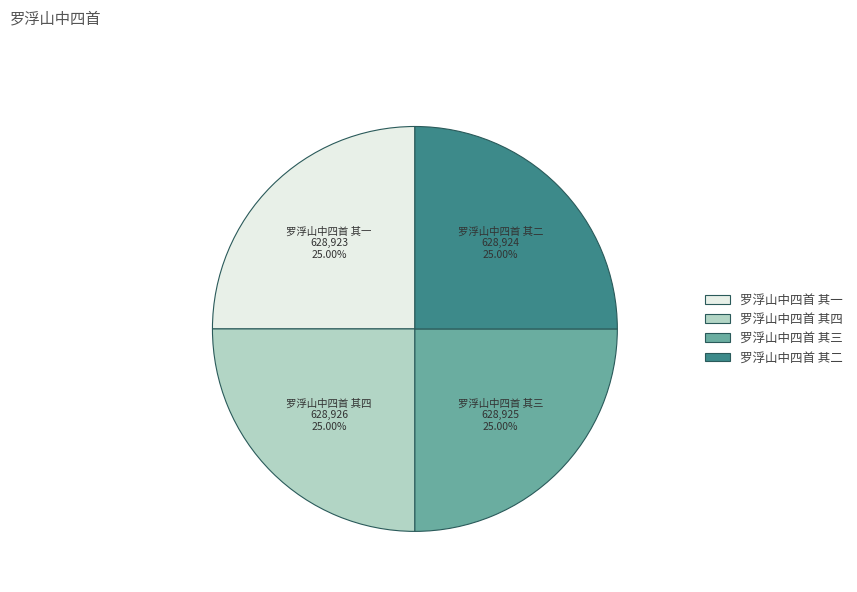

Does 罗浮山中四首 其一 represent more than half of the total?

No